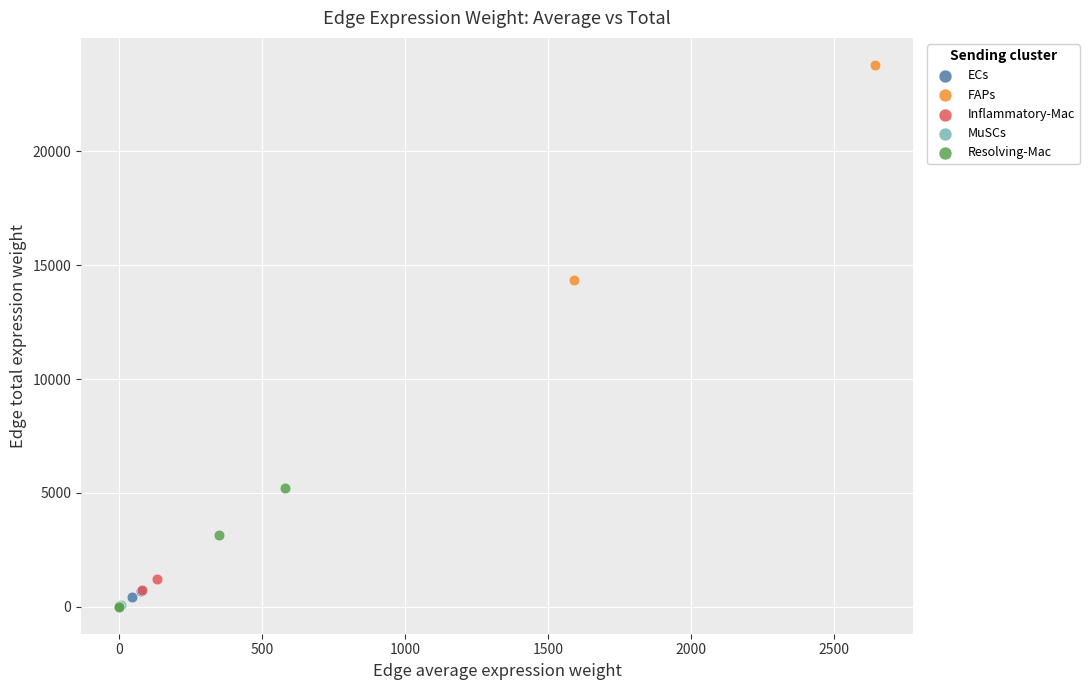

Which series has the largest Y range (max minus min)?

FAPs